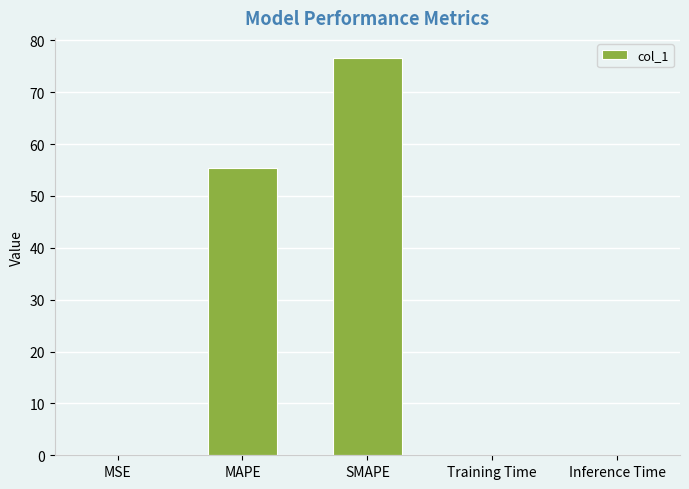

Which has a higher value, MAPE or Inference Time?

MAPE